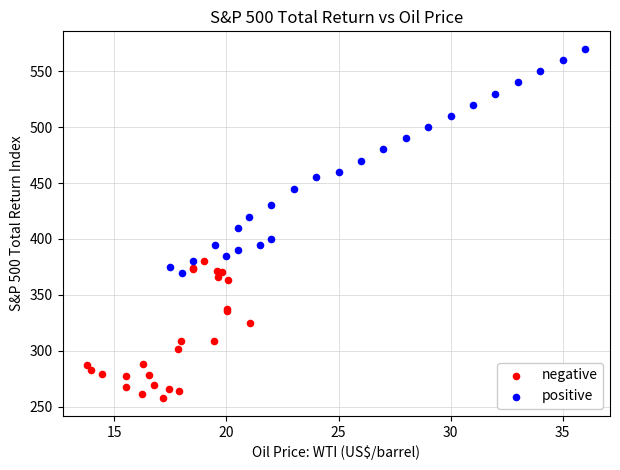

Which series reaches the minimum Y coordinate?

negative